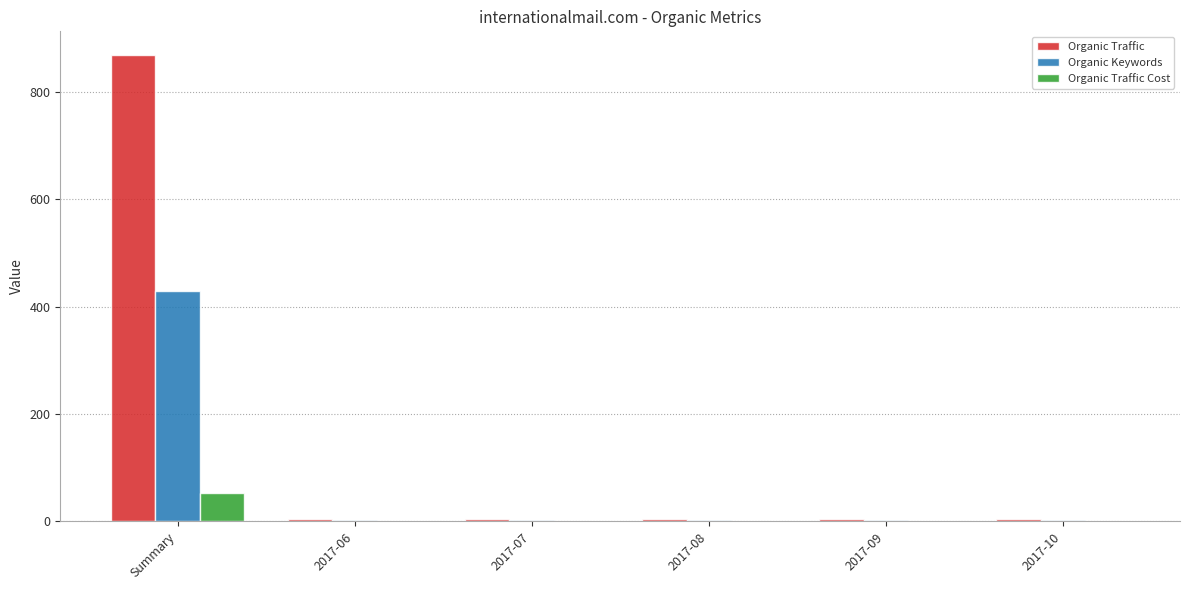

The value of Organic Traffic Cost at 2017-07 is 0. True or false?

True